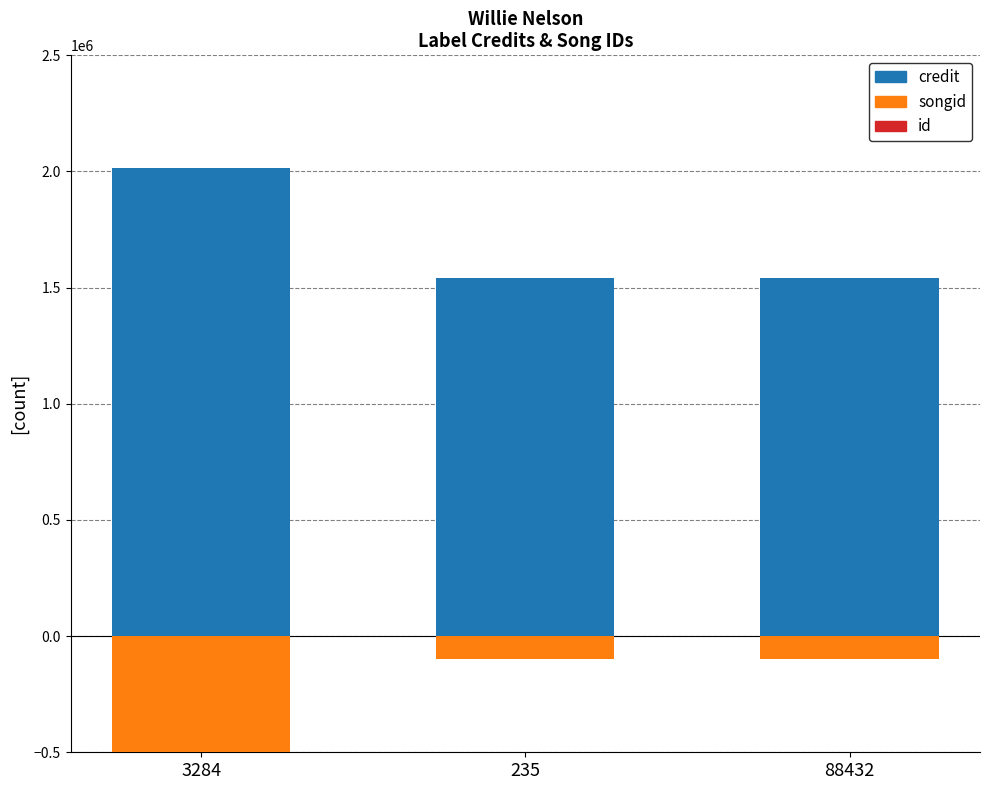

What are all the series names shown in the legend?

credit, songid, id